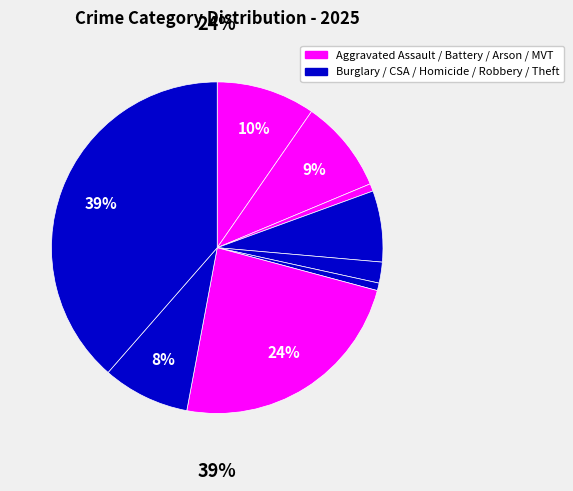

What is the smallest slice in the pie chart?

Arson